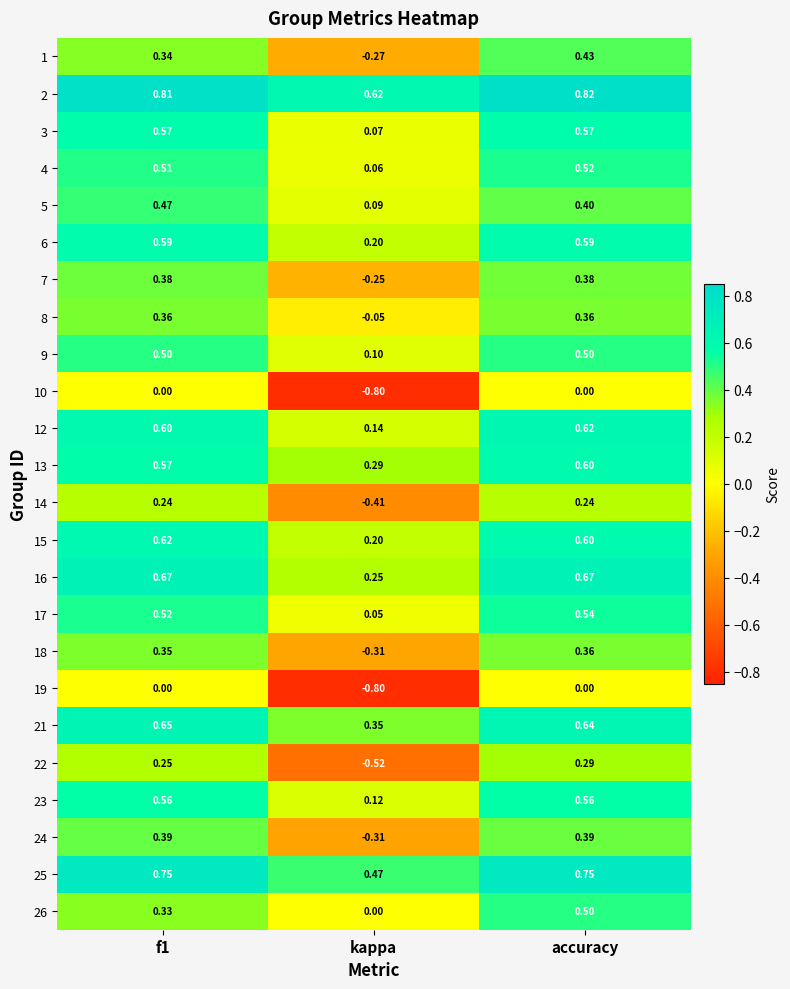

Where is 13 nearest to the value 0?

kappa